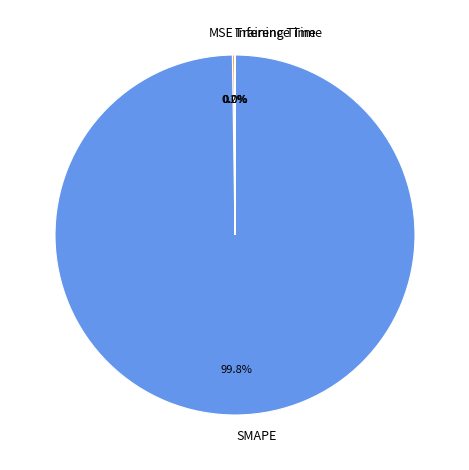

What is the majority slice?

SMAPE